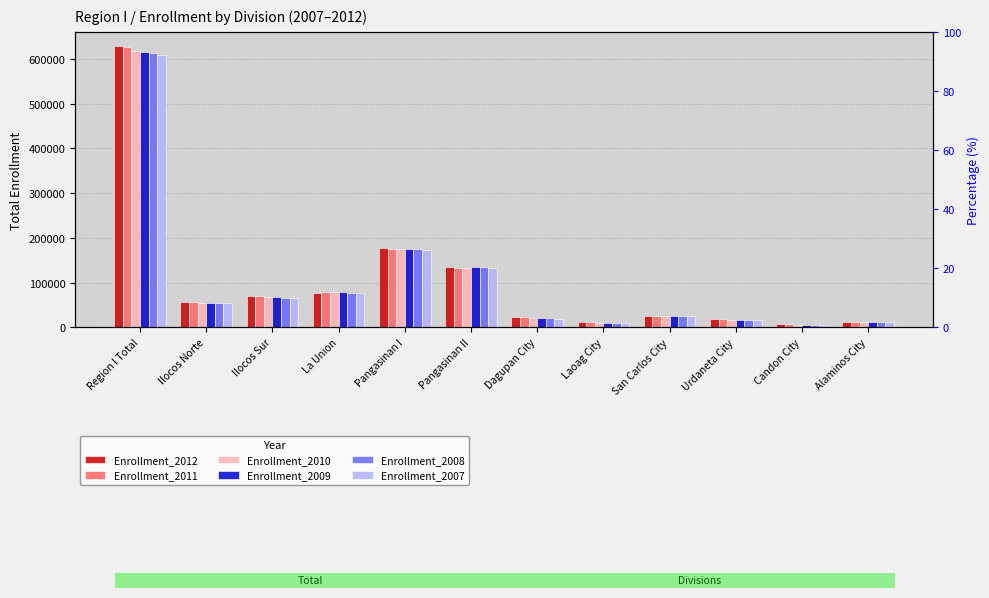

Reading left to right, list all the values displayed in this chart.

Enrollment_2012: 629230	56473	69652	77869	176715	134090	22104	11333	26146	18231	6536	12488
Enrollment_2011: 626851	55885	69871	79132	176129	133256	22067	10983	25696	18090	6501	12193
Enrollment_2010: 618666	54573	68563	78510	174439	133235	21060	10697	25352	17497	6299	11864
Enrollment_2009: 616450	54185	67522	78130	174787	134100	20720	10392	25529	16910	6179	11766
Enrollment_2008: 613184	54134	66430	77463	174484	134013	20181	10294	25754	16445	6102	11698
Enrollment_2007: 608364	53879	66210	77115	172823	132979	19749	10073	25668	16209	6143	11514